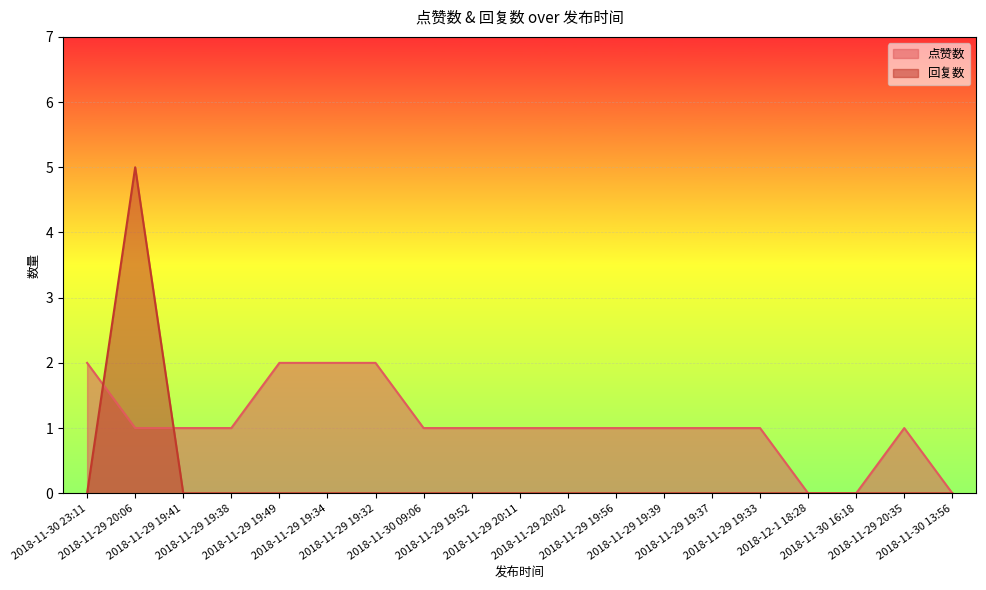

True or false: 点赞数 has more than 1 points higher than both neighbors.

False